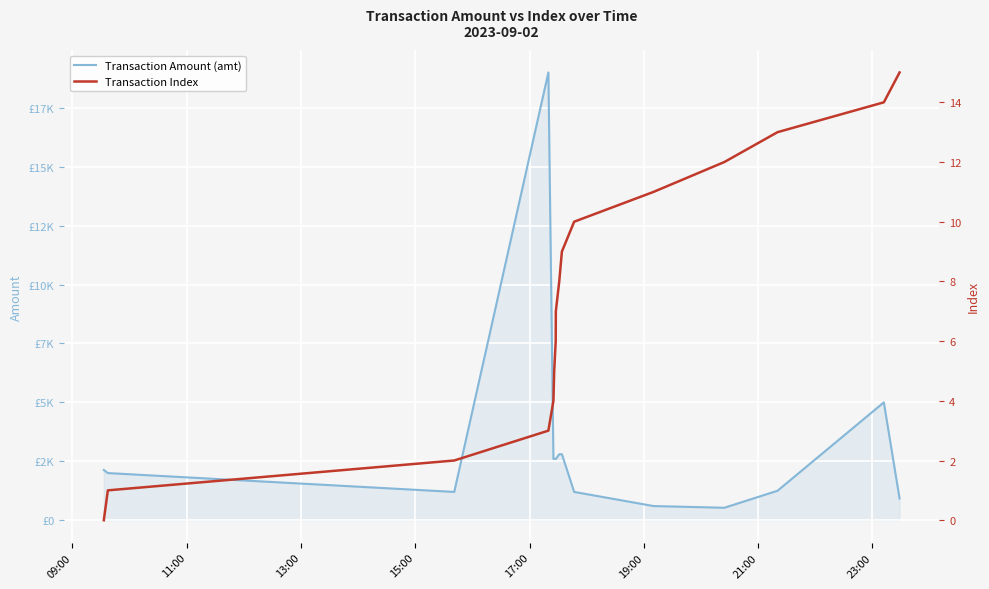

What are all the series names shown in the legend?

Transaction Amount (amt), Transaction Index